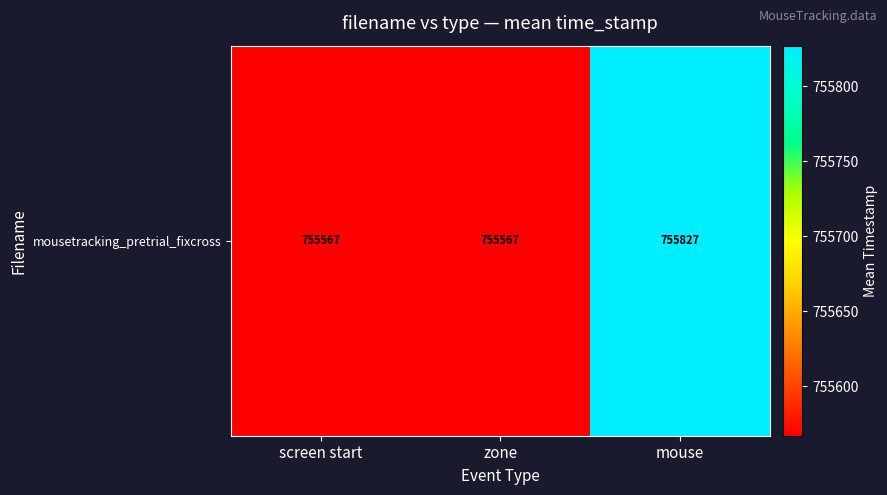

Which label corresponds to the largest value in the chart?

mouse